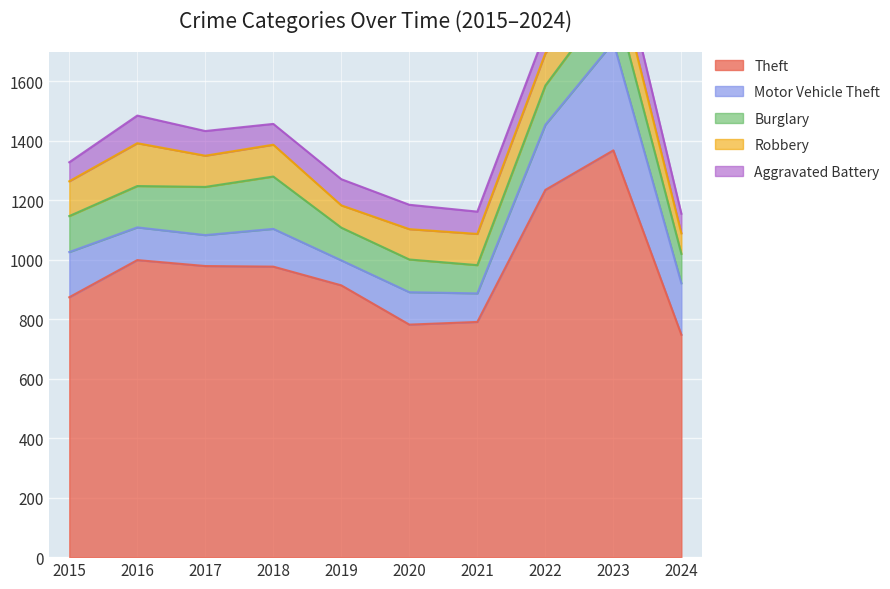

Reading left to right, list all the values displayed in this chart.

Theft: 874	999	979	977	914	782	791	1235	1368	748
Motor Vehicle Theft: 152	110	104	127	84	109	96	219	364	173
Burglary: 121	139	162	176	110	110	95	132	161	99
Robbery: 117	144	105	107	75	102	105	108	114	69
Aggravated Battery: 64	93	83	70	88	82	75	71	102	66